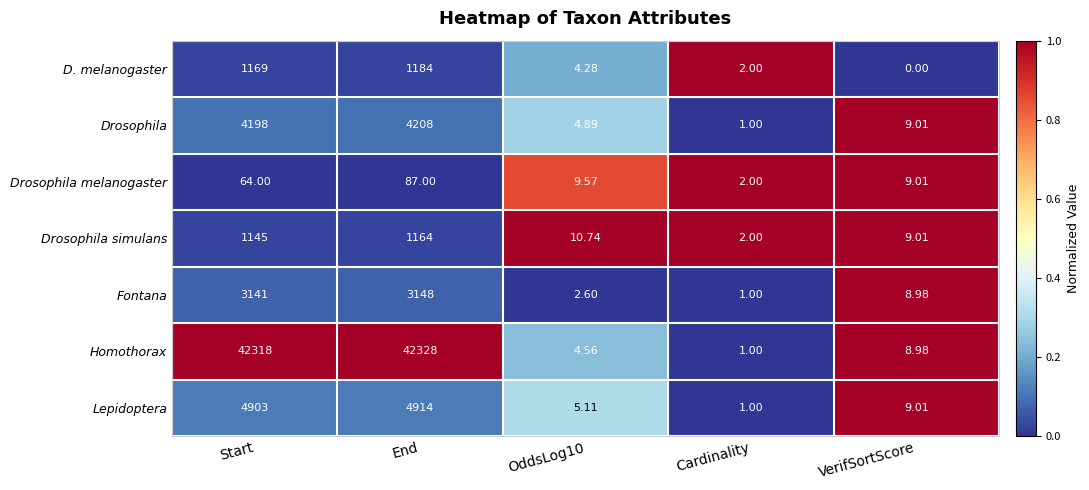

List the series in order of their peak value, lowest first.

Drosophila melanogaster, Drosophila simulans, D. melanogaster, Fontana, Drosophila, Lepidoptera, Homothorax